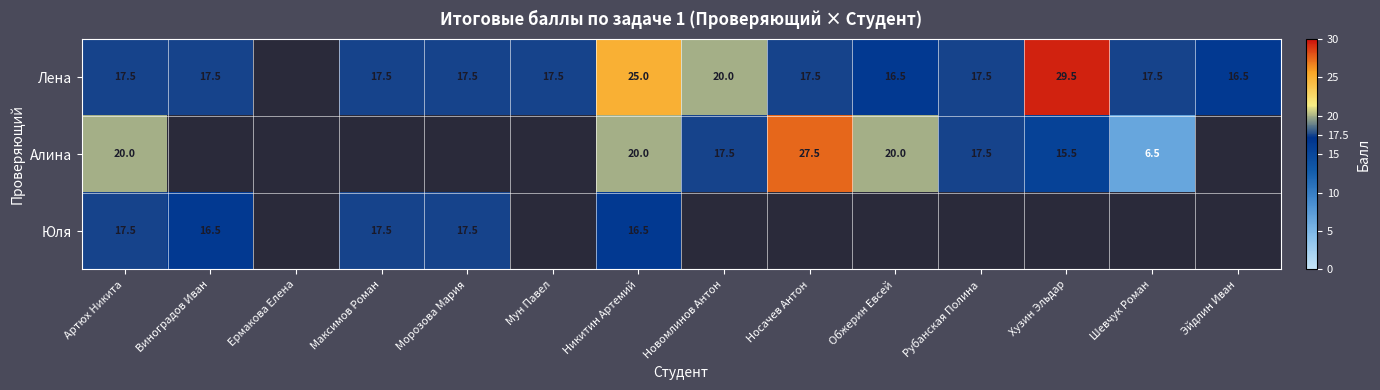

At which category is the sum across all series the highest?

Никитин Артемий